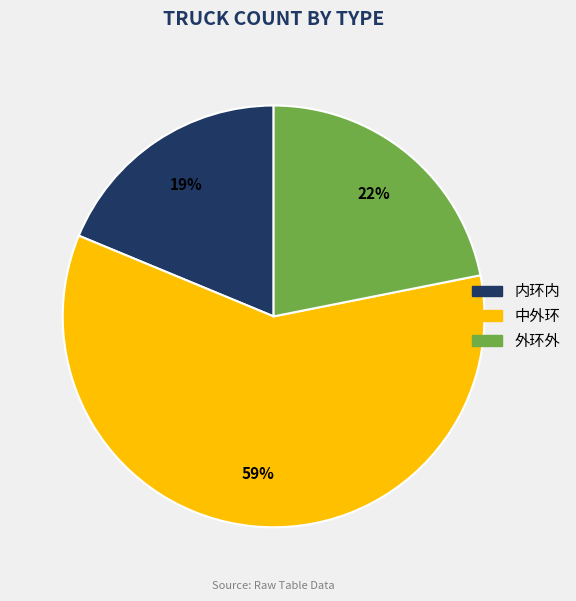

What percentage is the 外环外 slice, to the nearest percent?

22%